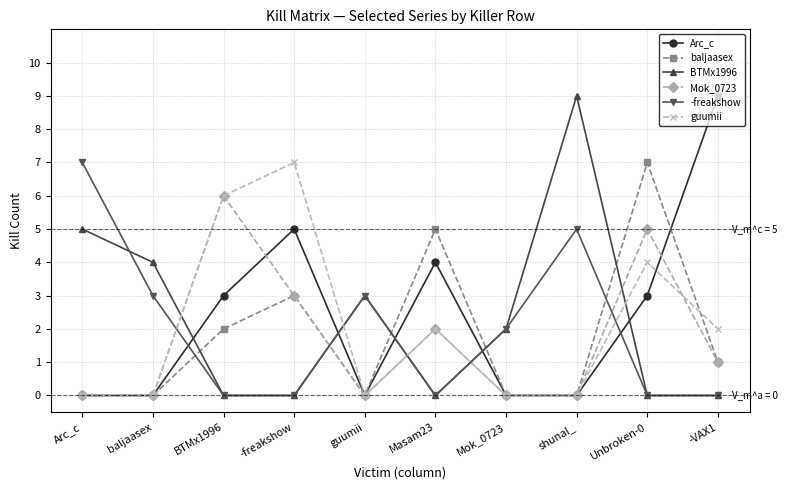

What is the label of the 5th point from the right?

Masam23